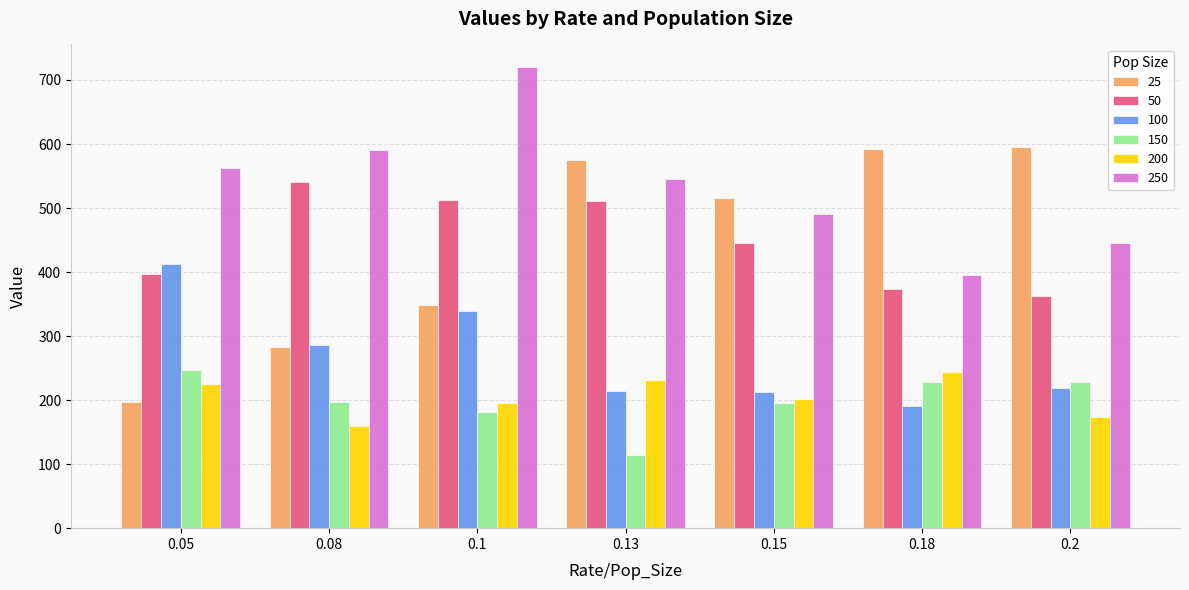

What is the difference between the maximum and minimum values in the 250 series?

323.4